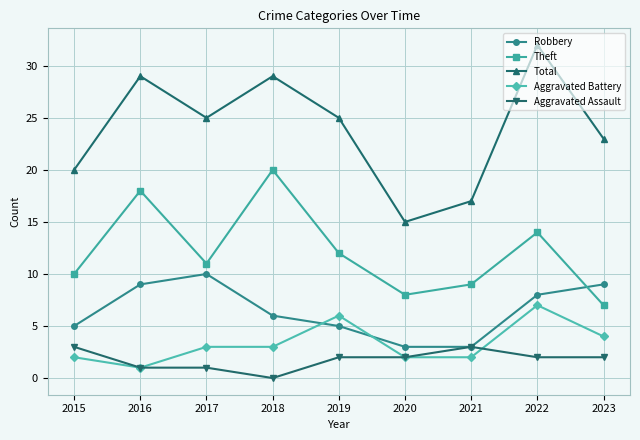

At which label does Aggravated Battery reach its minimum?

2016